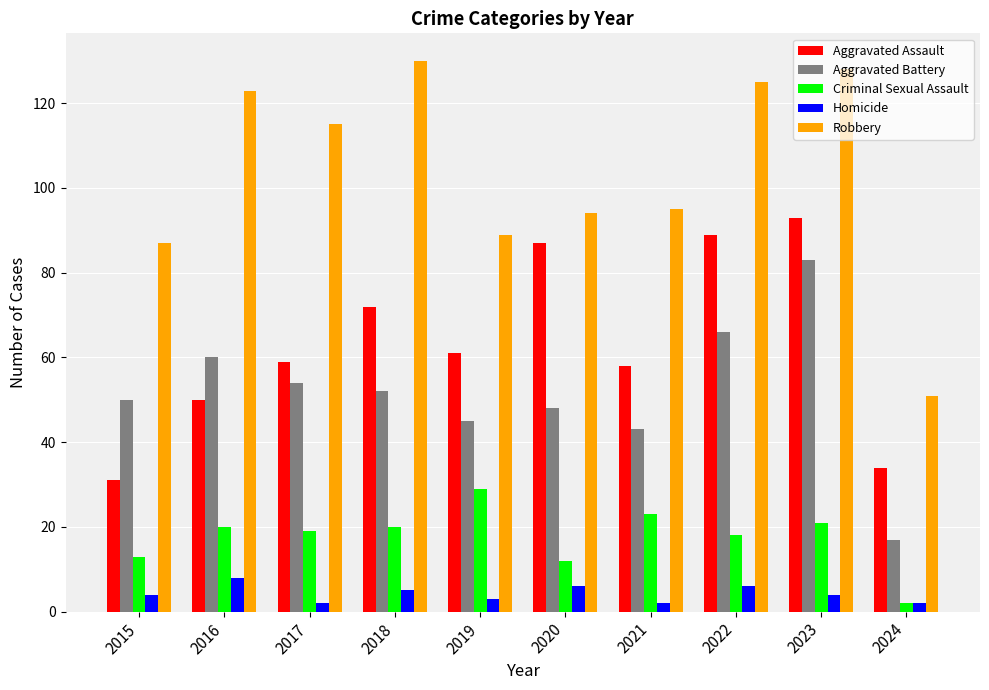

What is the highest value of the Robbery series?

130